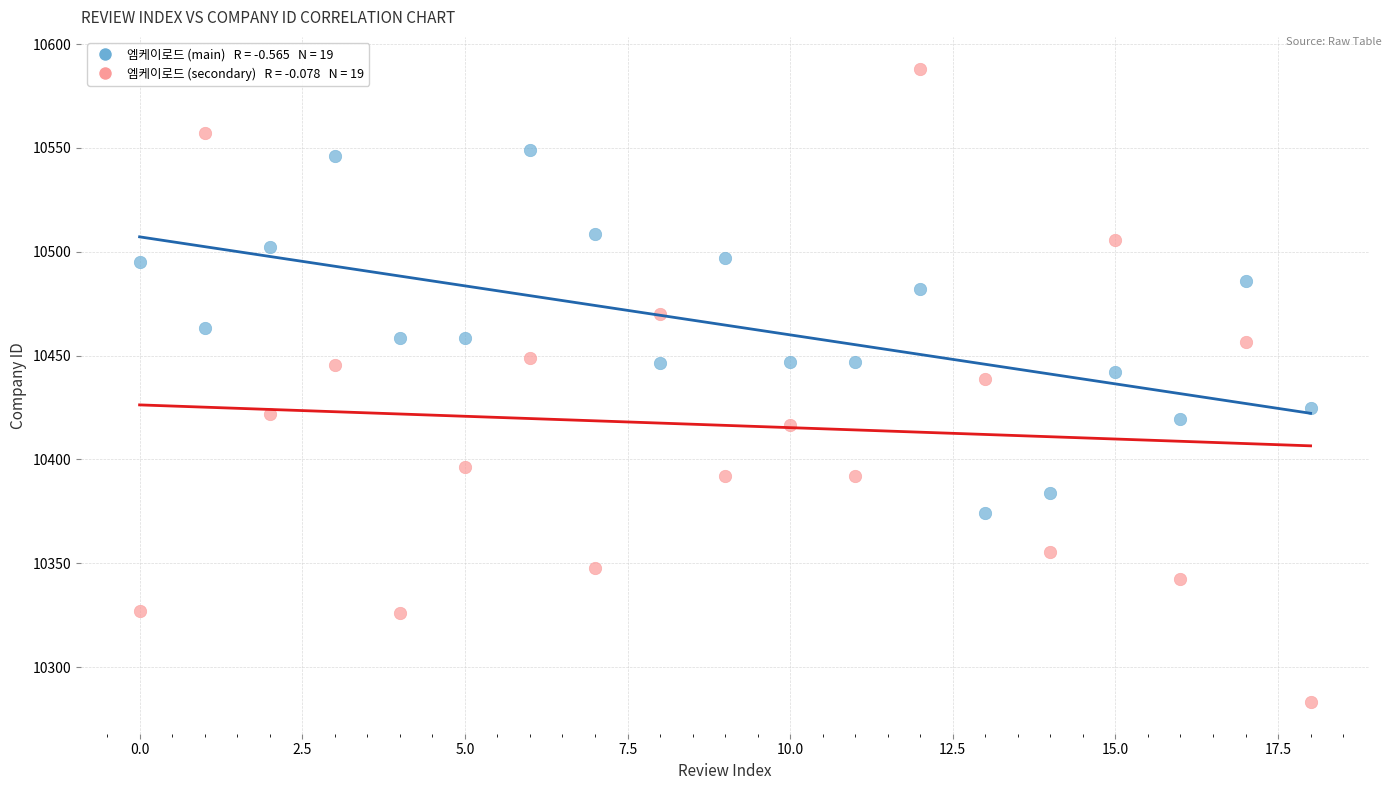

Across all data points, what is the range of Y values (max minus min)?

305.0